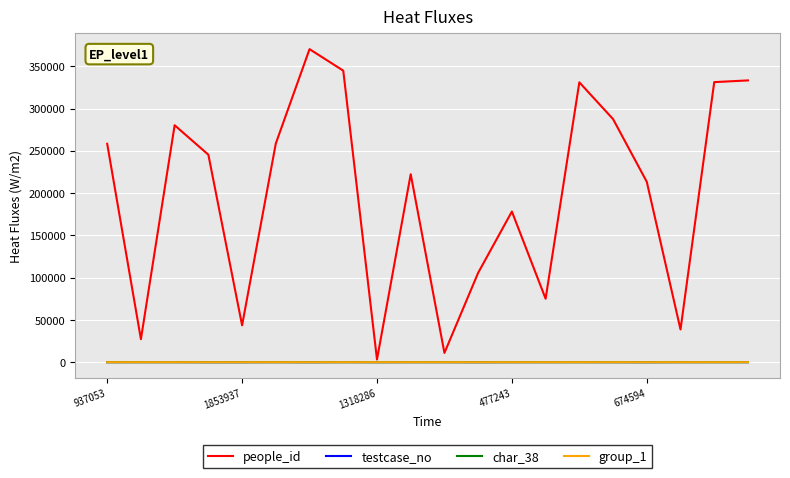

Which series has the largest total across all categories?

people_id